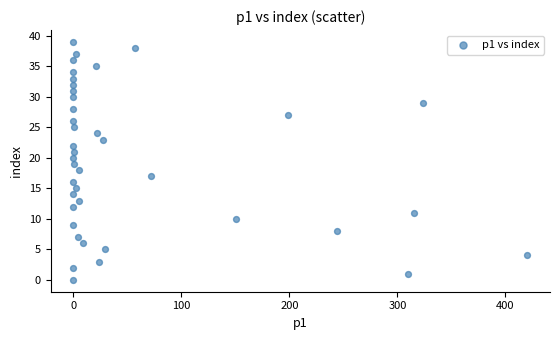

How many data points are displayed?

40